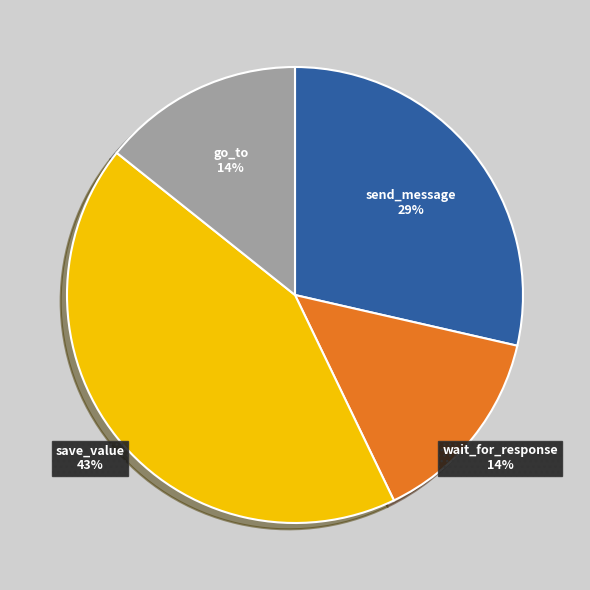

Is there any slice that represents more than half of the pie?

No